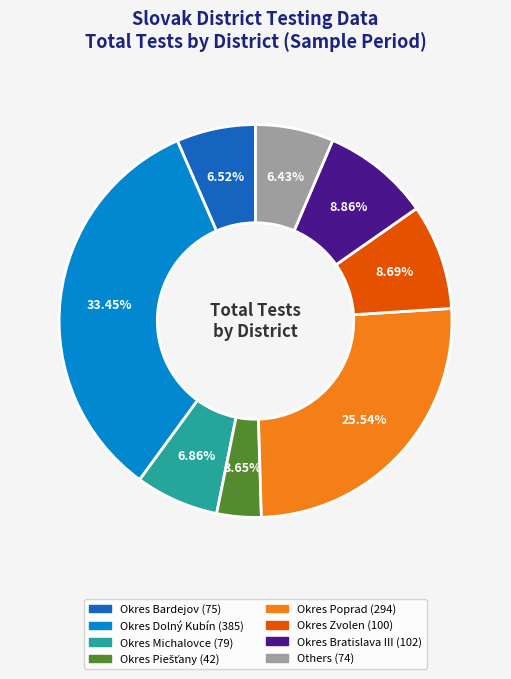

Is there any slice that represents more than half of the pie?

No